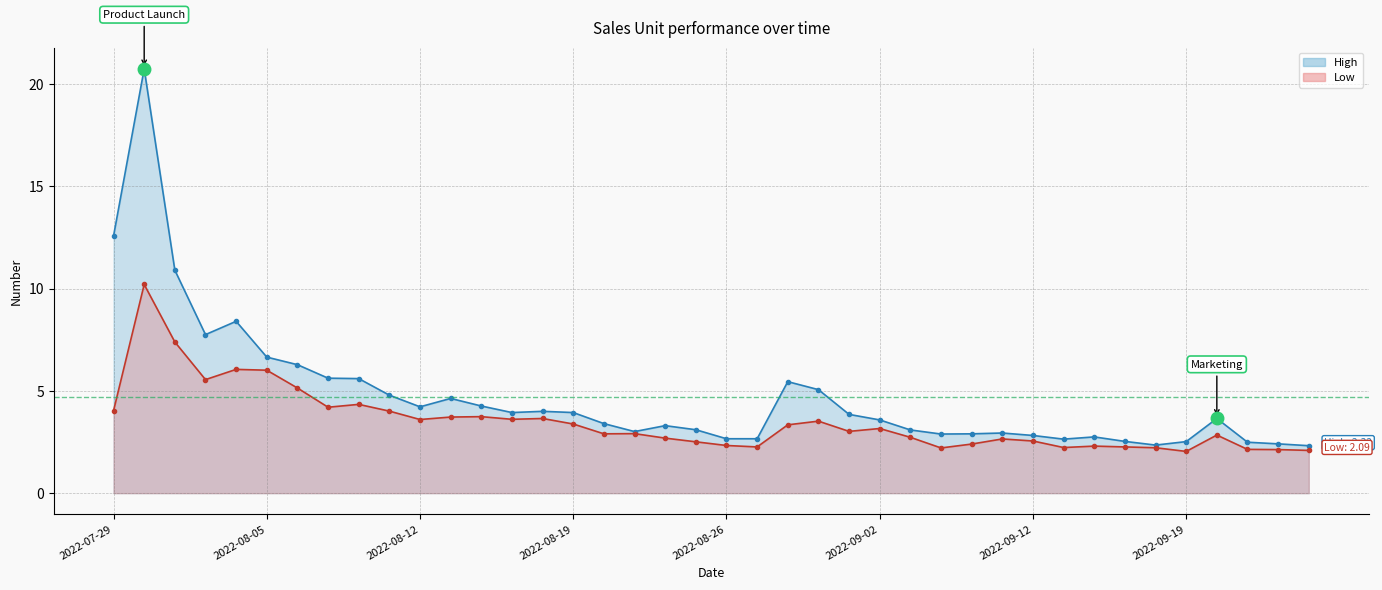

Is it true that High line equals 2.5 at 33?

True